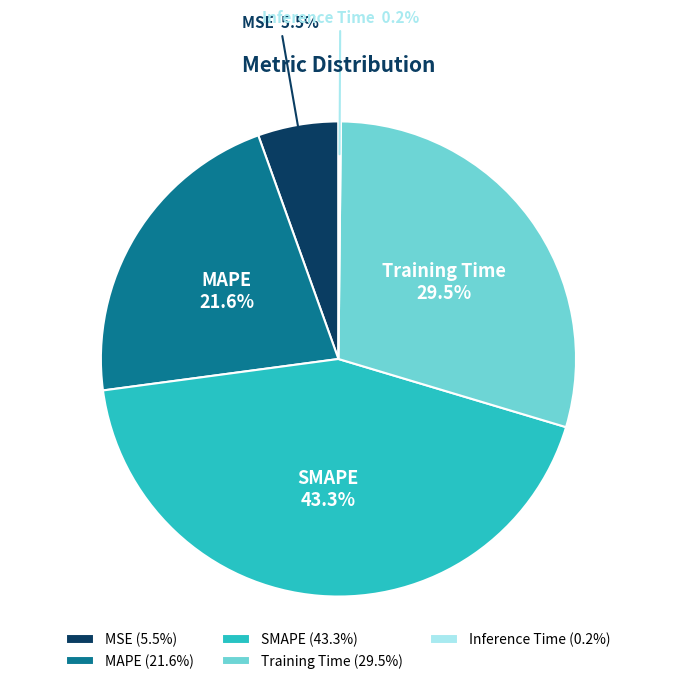

Combined, do MAPE and MSE account for over 50%?

No